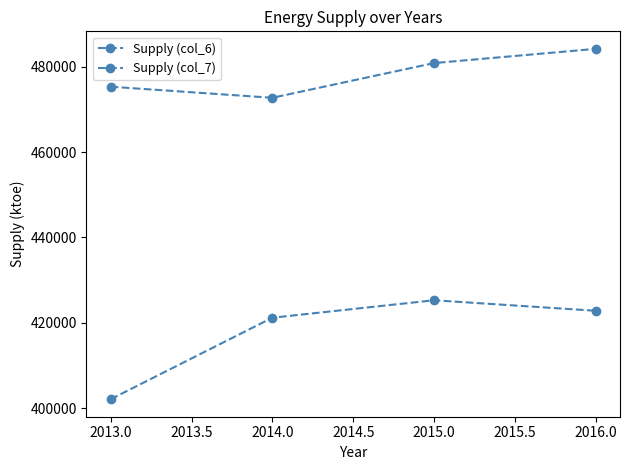

True or false: Supply (col_7) and Supply (col_6) cross at least once.

False